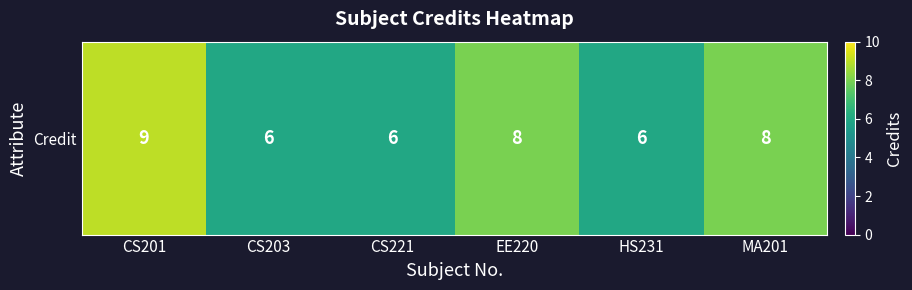

Rank the categories by value from lowest to highest.

CS203, CS221, HS231, EE220, MA201, CS201